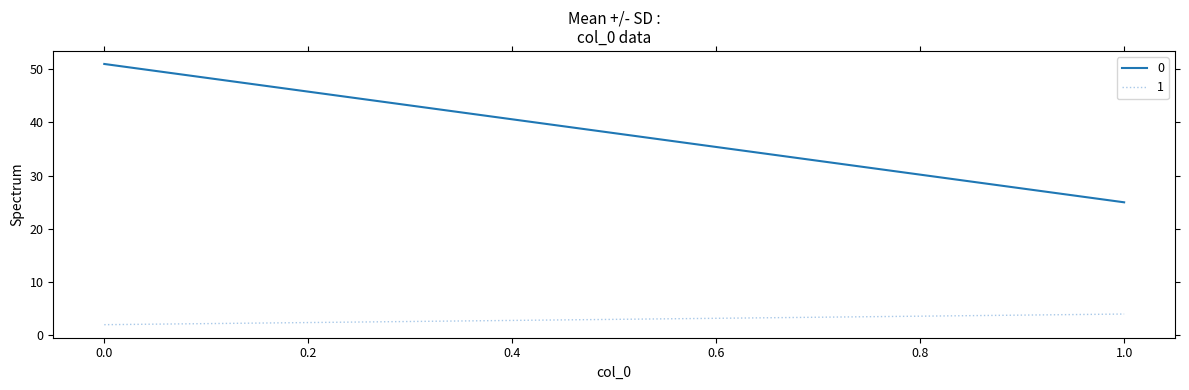

Does the chart display data point markers on the line(s)?

No